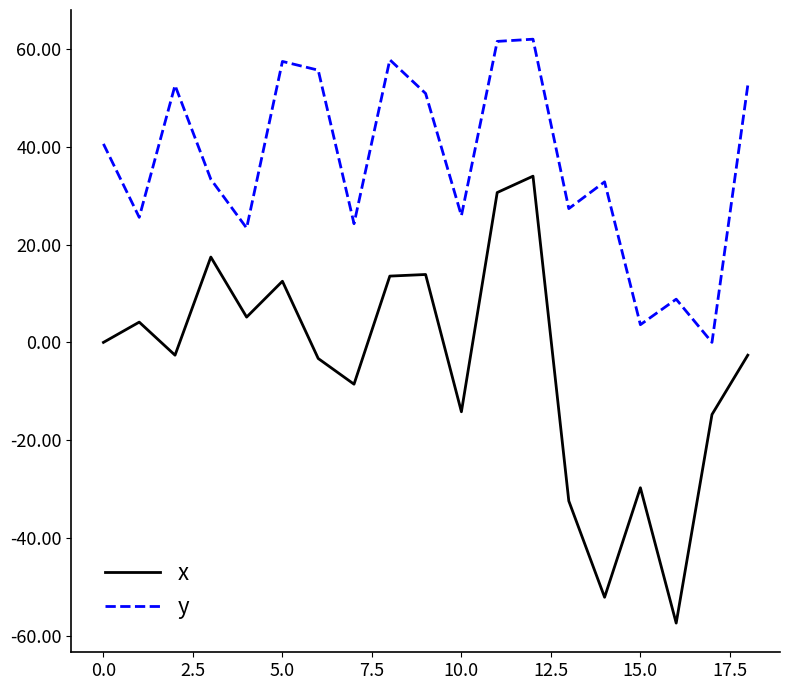

What is the minimum value for x?

-57.4